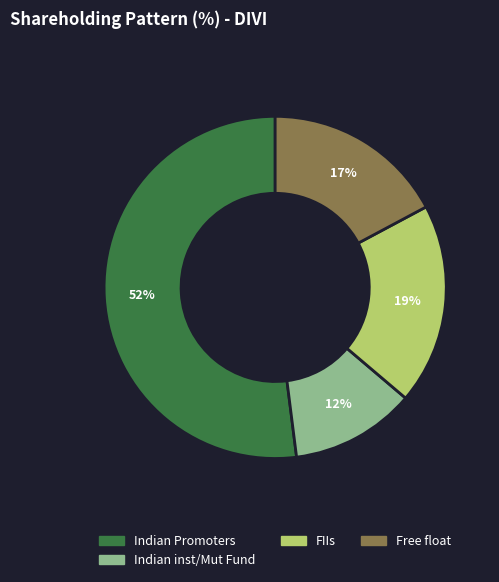

Does any single category account for the majority?

Yes